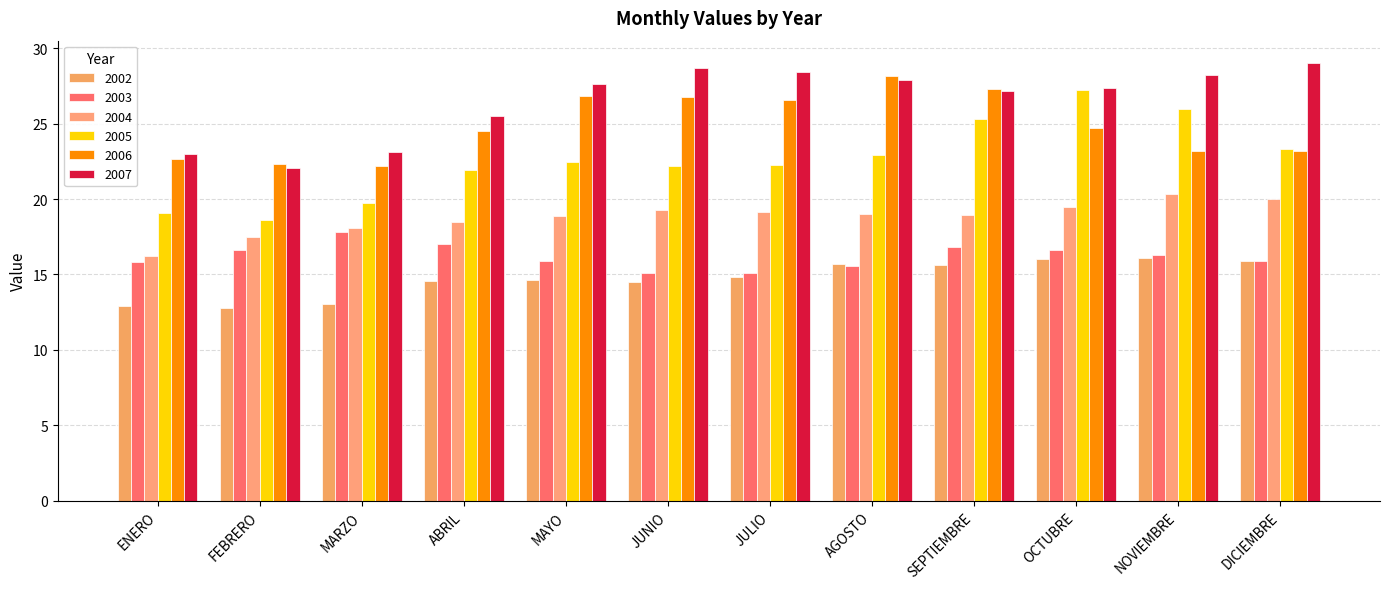

Does the chart contain any negative values?

No